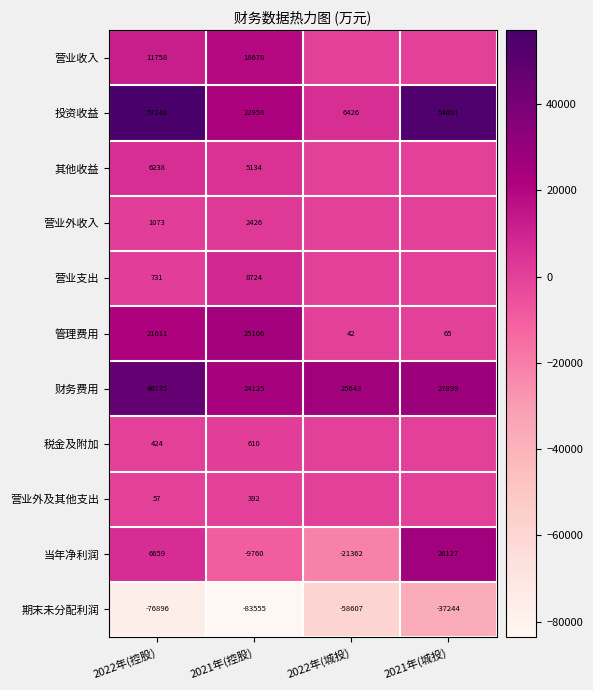

Which series changed the most between 2022年(控股) and 2021年(控股)?

投资收益